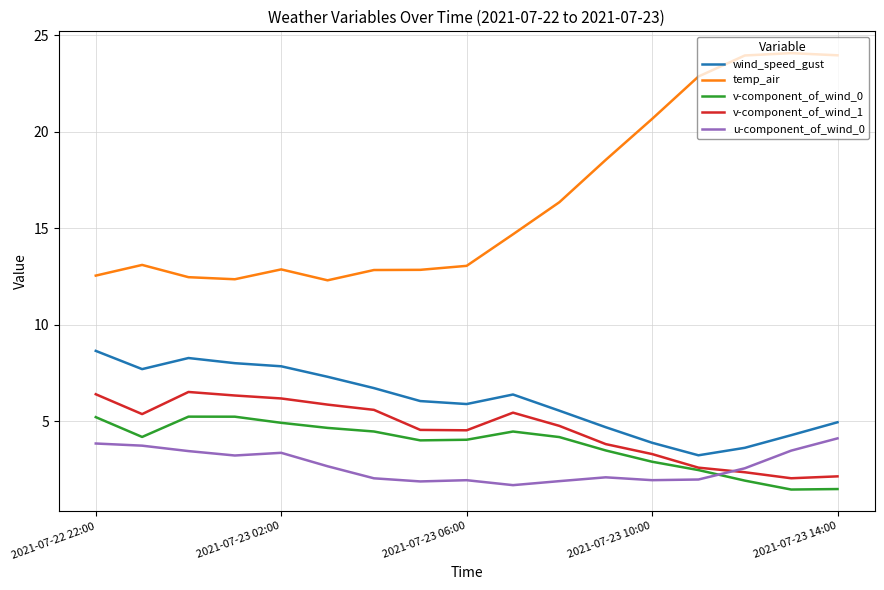

Which series has the largest range (max minus min)?

temp_air